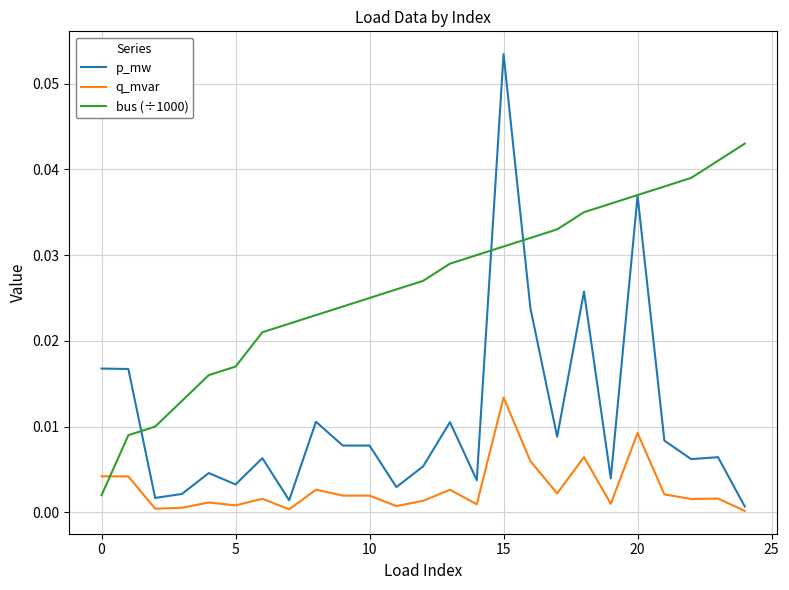

Which series has the largest range (max minus min)?

p_mw